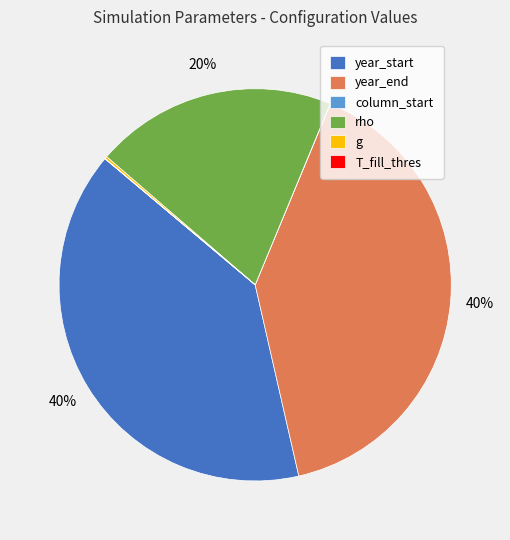

True or false: rho accounts for 27% of the total.

False